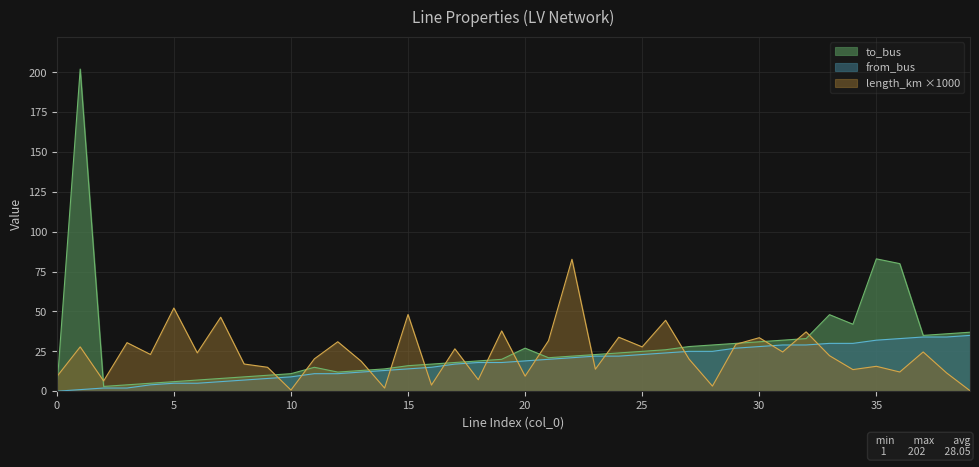

How many data points are above 23?

20